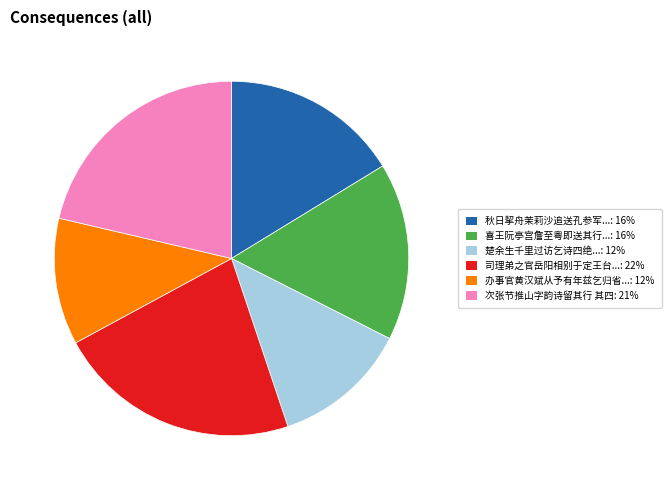

Is it true that 司理弟之官岳阳相别于定王台...: 22% is 22% of the pie?

True